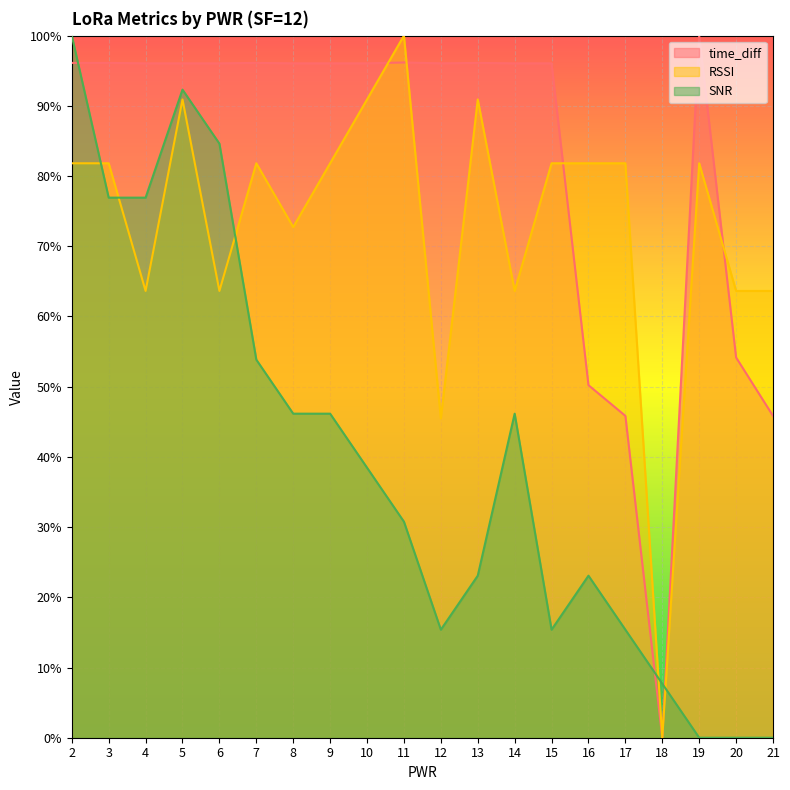

What is the maximum value for SNR?

100.0